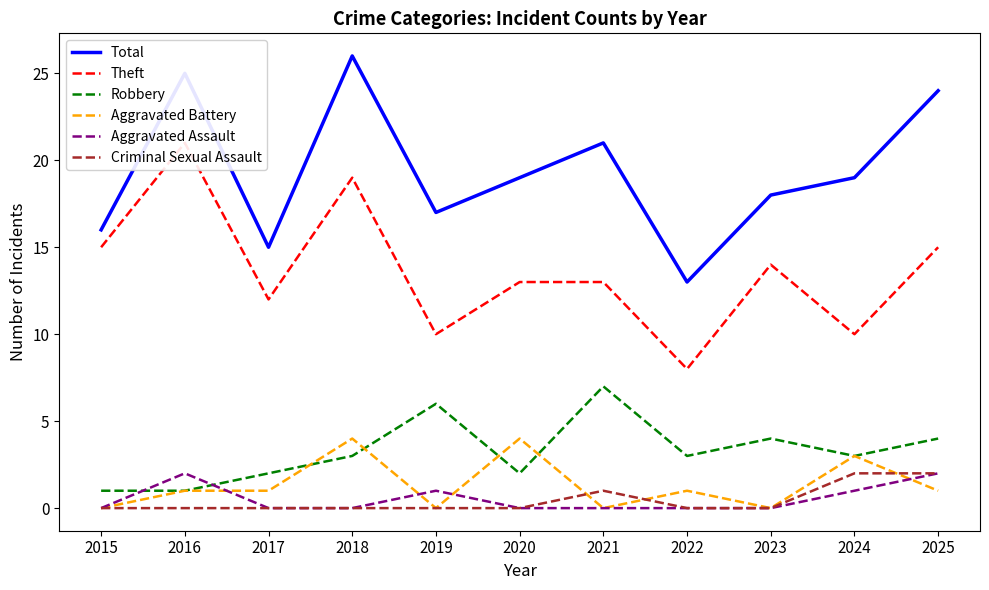

Reading left to right, transcribe all the data shown in this chart.

Total: 16	25	15	26	17	19	21	13	18	19	24
Theft: 15	21	12	19	10	13	13	8	14	10	15
Robbery: 1	1	2	3	6	2	7	3	4	3	4
Aggravated Battery: 0	1	1	4	0	4	0	1	0	3	1
Aggravated Assault: 0	2	0	0	1	0	0	0	0	1	2
Criminal Sexual Assault: 0	0	0	0	0	0	1	0	0	2	2